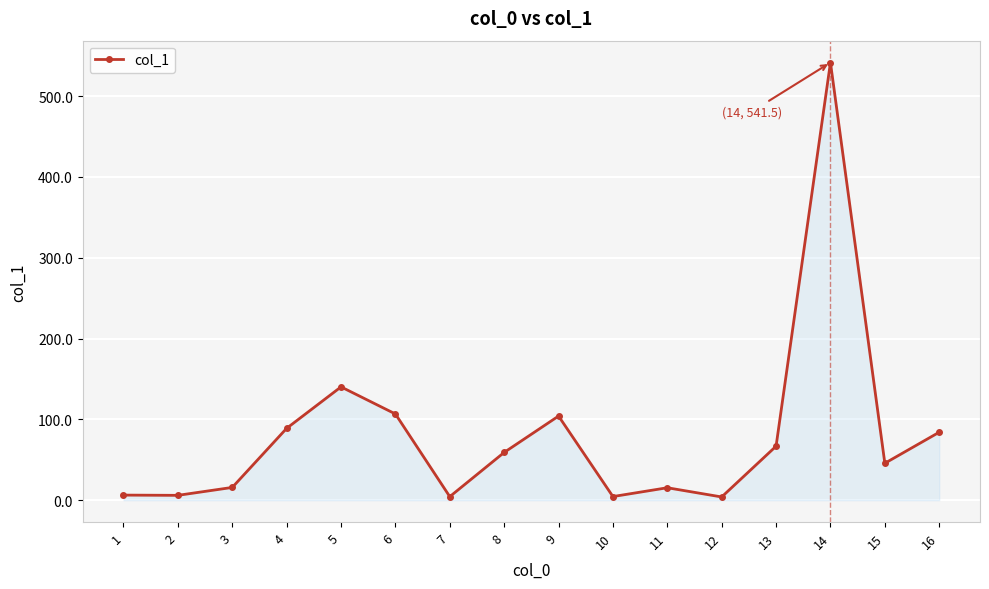

What is the sum of all values?

1293.5